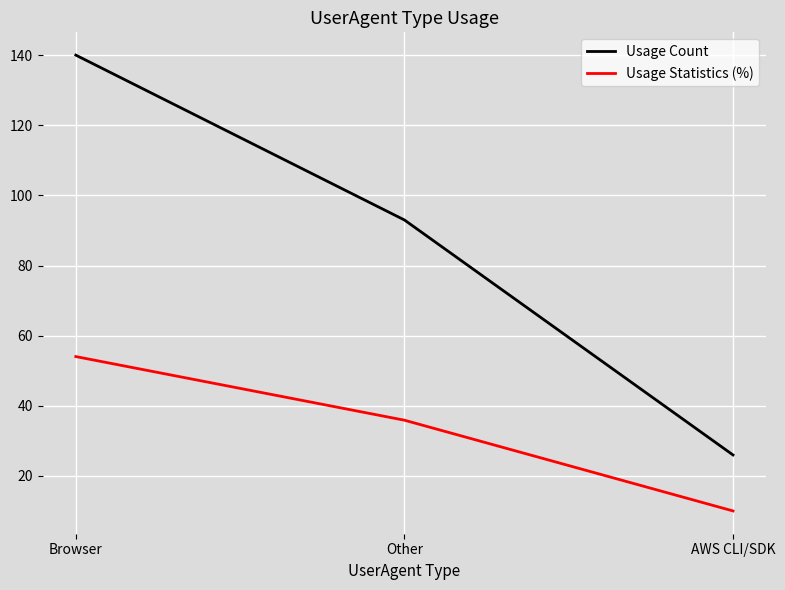

What is the total value across all series at AWS CLI/SDK?

36.0